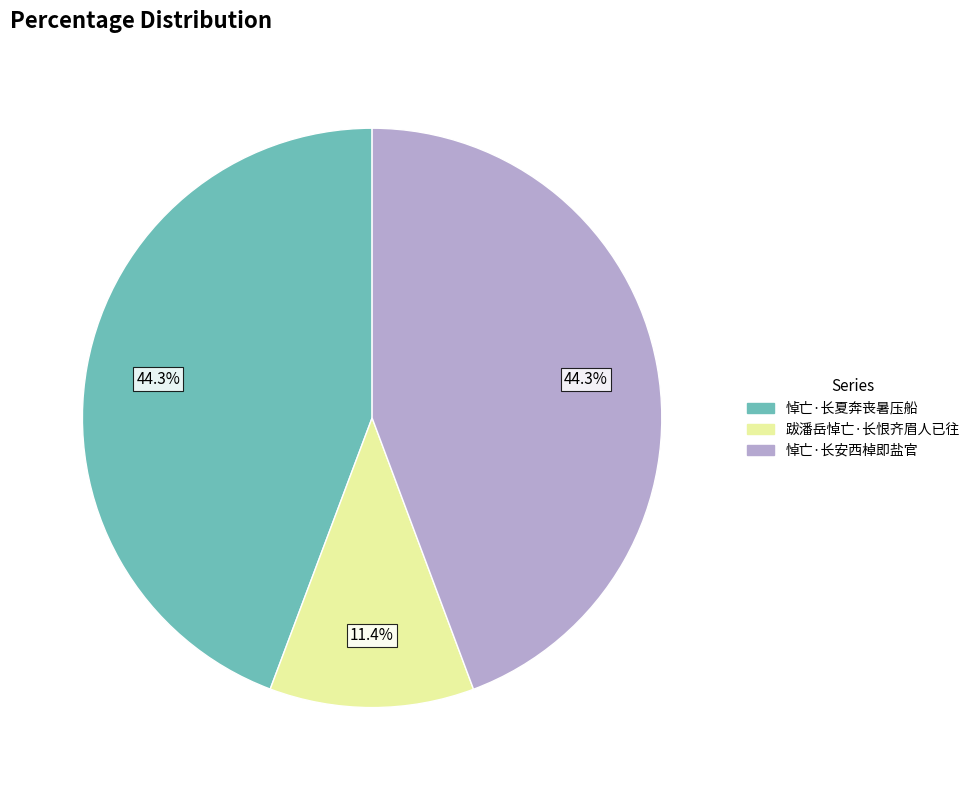

To the nearest percent, what portion does 悼亡·长安西棹即盐官 represent?

44%